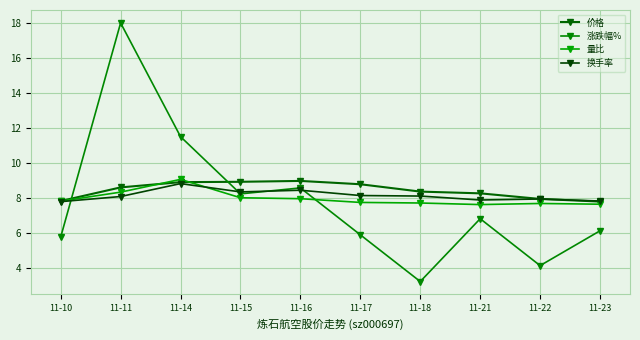

Count the number of categories in the chart.

10